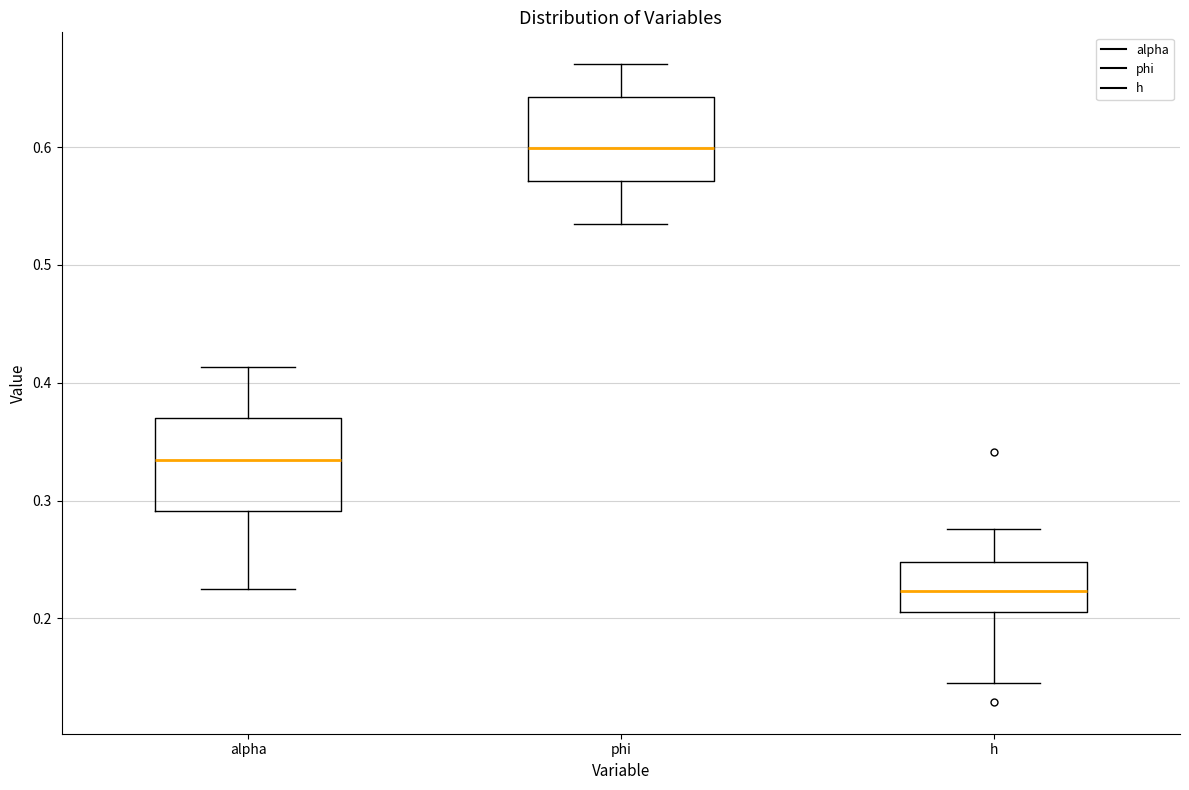

Reading left to right, read every box against the y-axis: the position of its median line, the range the box covers, and the ends of its whiskers. The values are not printed on the chart, so give them approximately, as read against the axis.

alpha: median 0.33, box 0.29 to 0.37, whiskers 0.23 to 0.41
phi: median 0.60, box 0.57 to 0.64, whiskers 0.54 to 0.67
h: median 0.22, box 0.21 to 0.25, whiskers 0.15 to 0.28